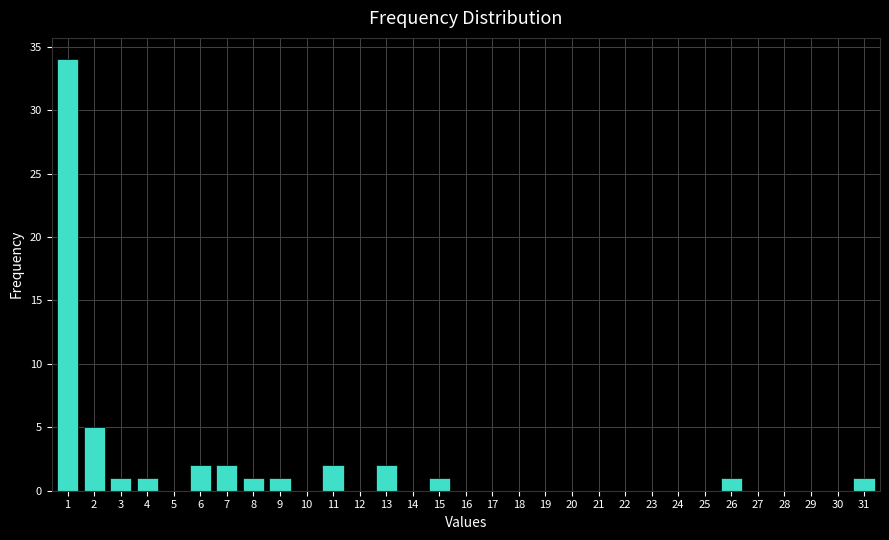

What is the sum of all values?

54